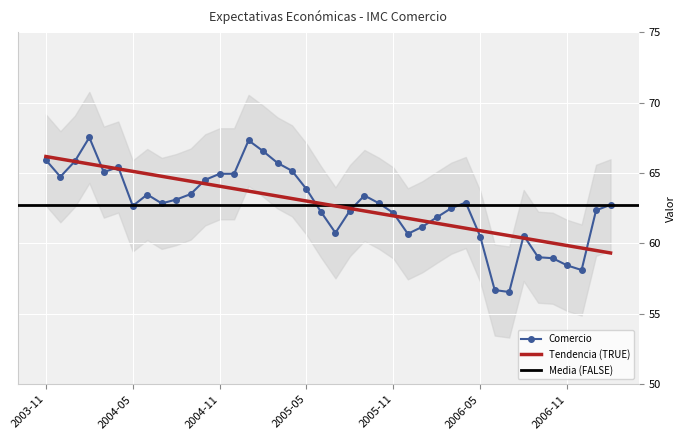

Rank the categories by value from highest to lowest.

2004-02, 2005-01, 2005-02, 2003-11, 2004-01, 2005-03, 2004-04, 2005-04, 2004-03, 2004-11, 2004-12, 2003-12, 2004-10, 2005-05, 2004-09, 2004-06, 2005-09, 2004-08, 2006-04, 2005-10, 2004-07, 2007-02, 2004-05, 2006-03, 2007-01, 2005-08, 2005-06, 2005-11, 2006-02, 2006-01, 2005-07, 2005-12, 2006-08, 2006-05, 2006-09, 2006-10, 2006-11, 2006-12, 2006-06, 2006-07